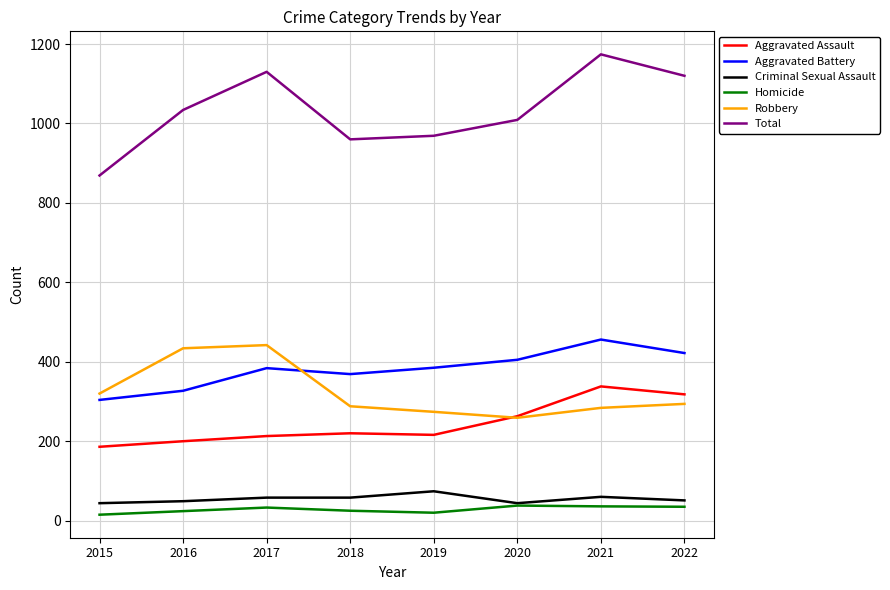

Which category has the highest value across all series?

2021